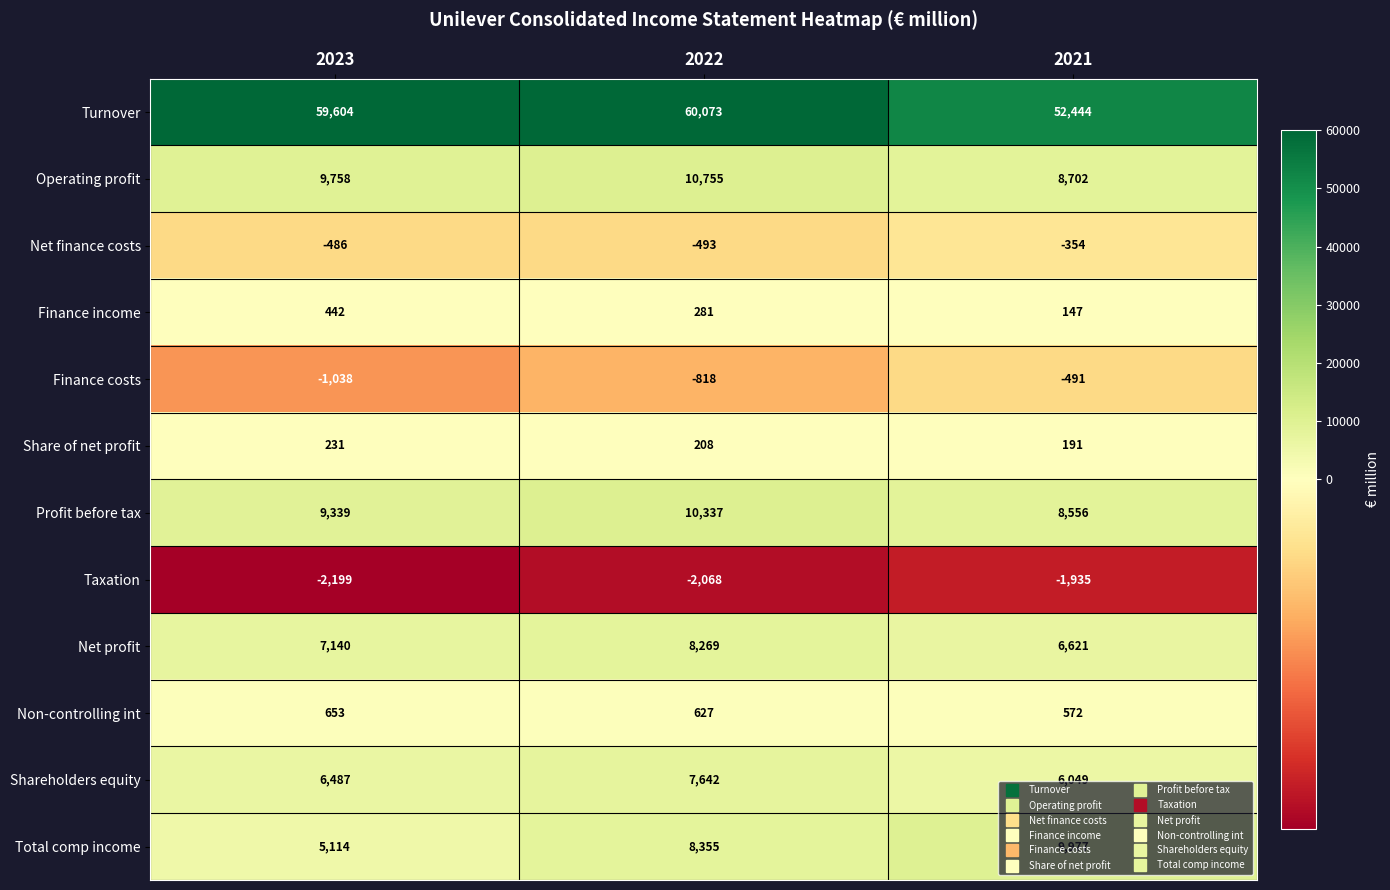

List the labels in order of Net profit value, smallest first.

2021, 2023, 2022